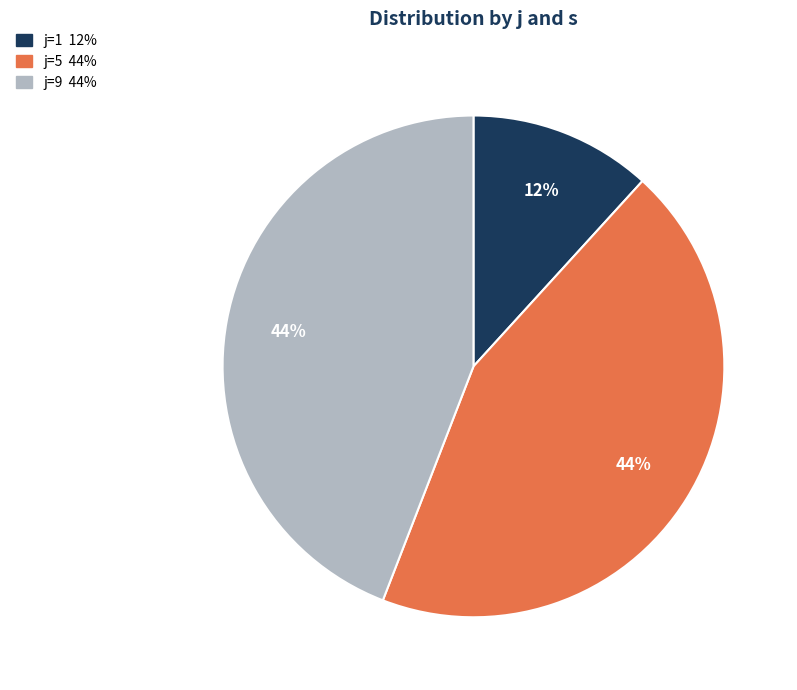

How many slices are in this pie chart?

3